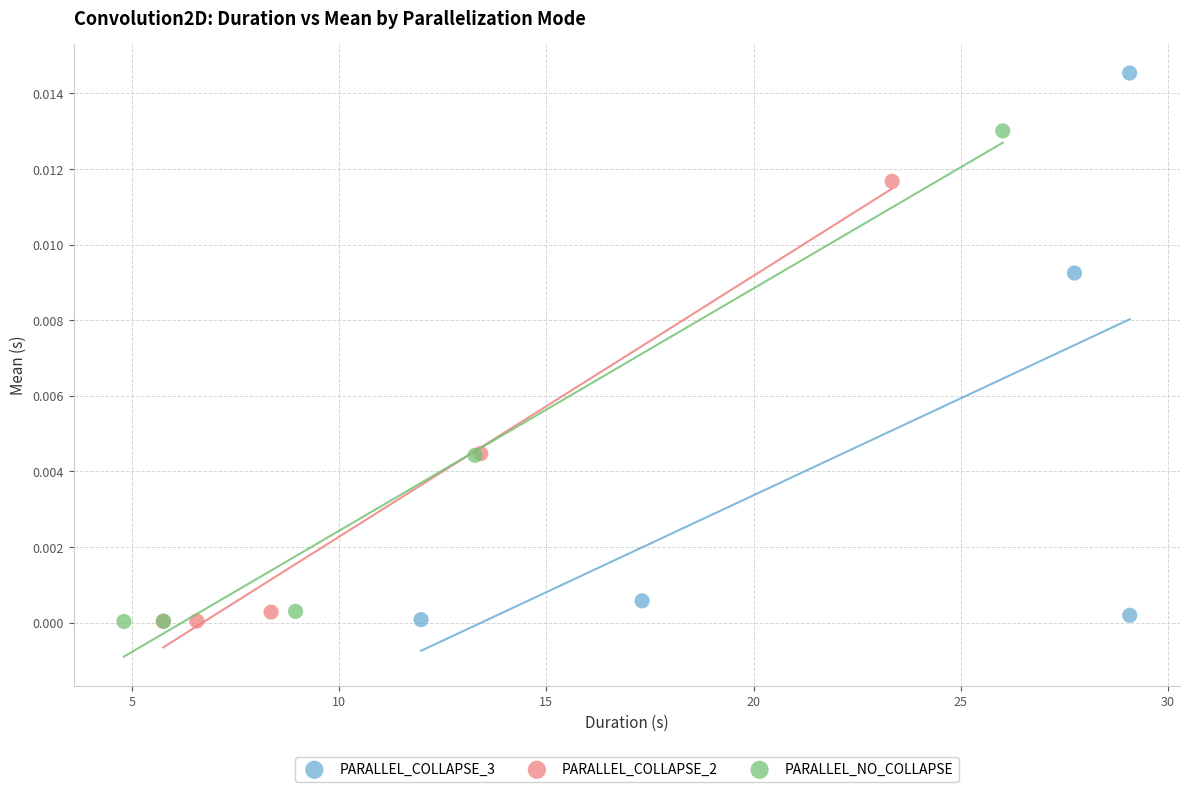

What are all the series names shown in the legend?

PARALLEL_COLLAPSE_3, PARALLEL_COLLAPSE_2, PARALLEL_NO_COLLAPSE